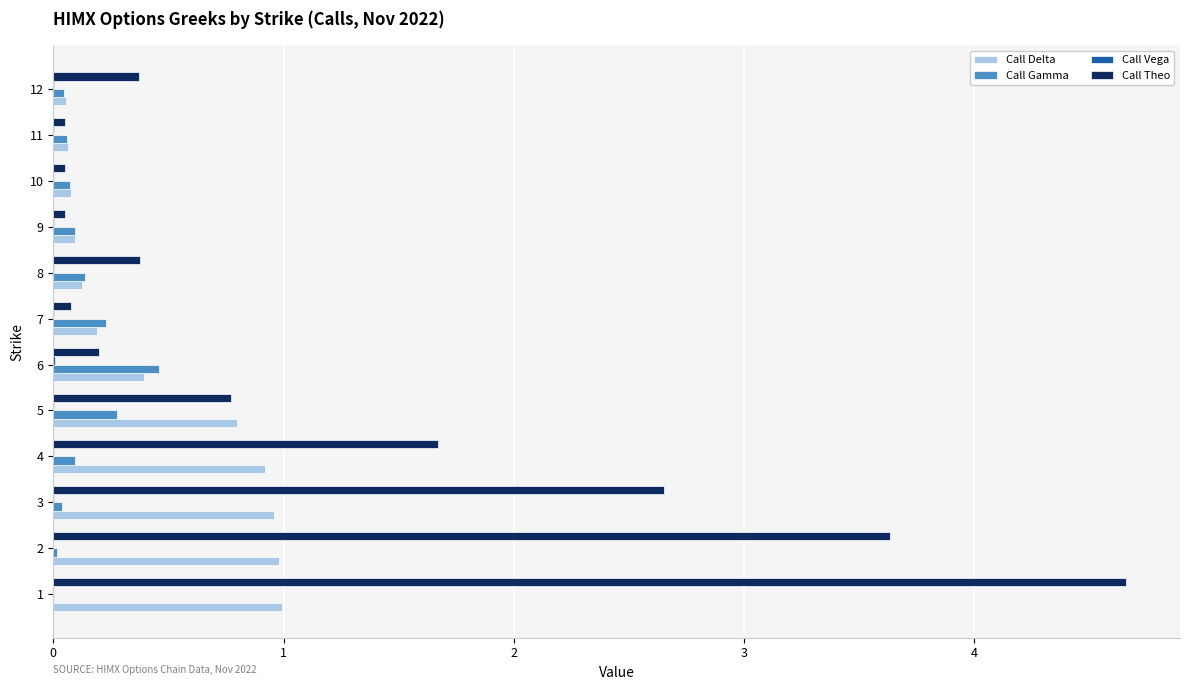

Which series changed the most between 4 and 5?

Call Theo